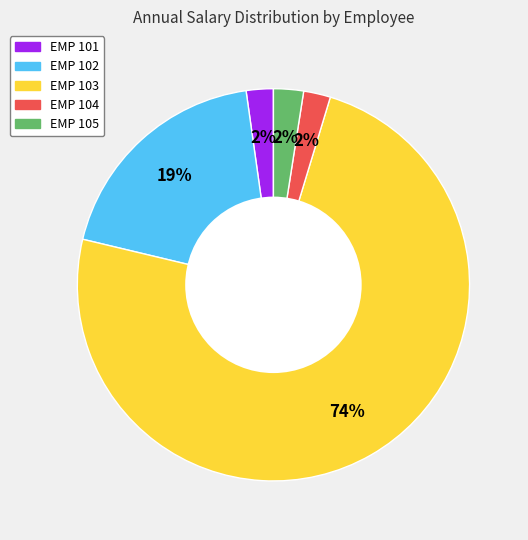

How many segments does this pie chart have?

5